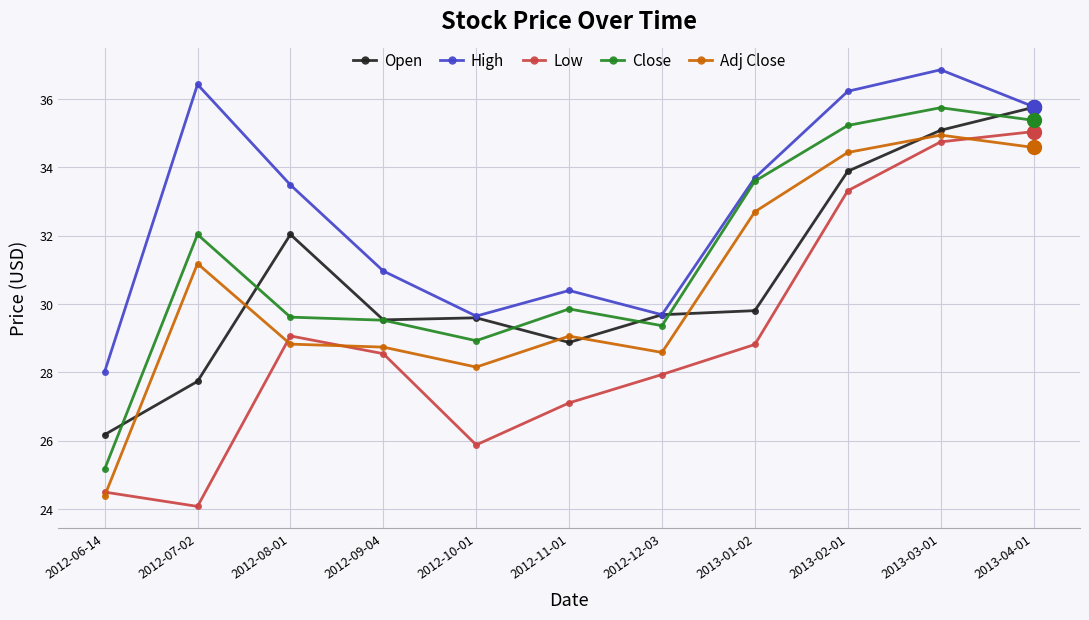

Between 2012-08-01 and 2013-03-01, which series saw the biggest shift?

Close